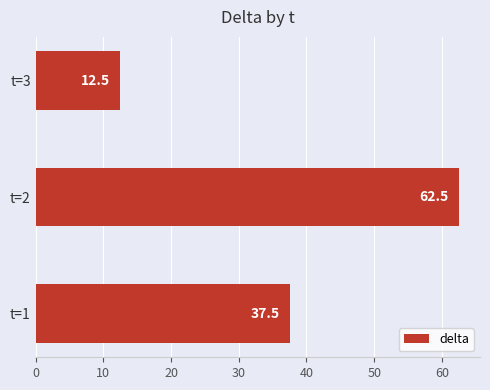

What is the difference between the maximum and second lowest values?

25.0